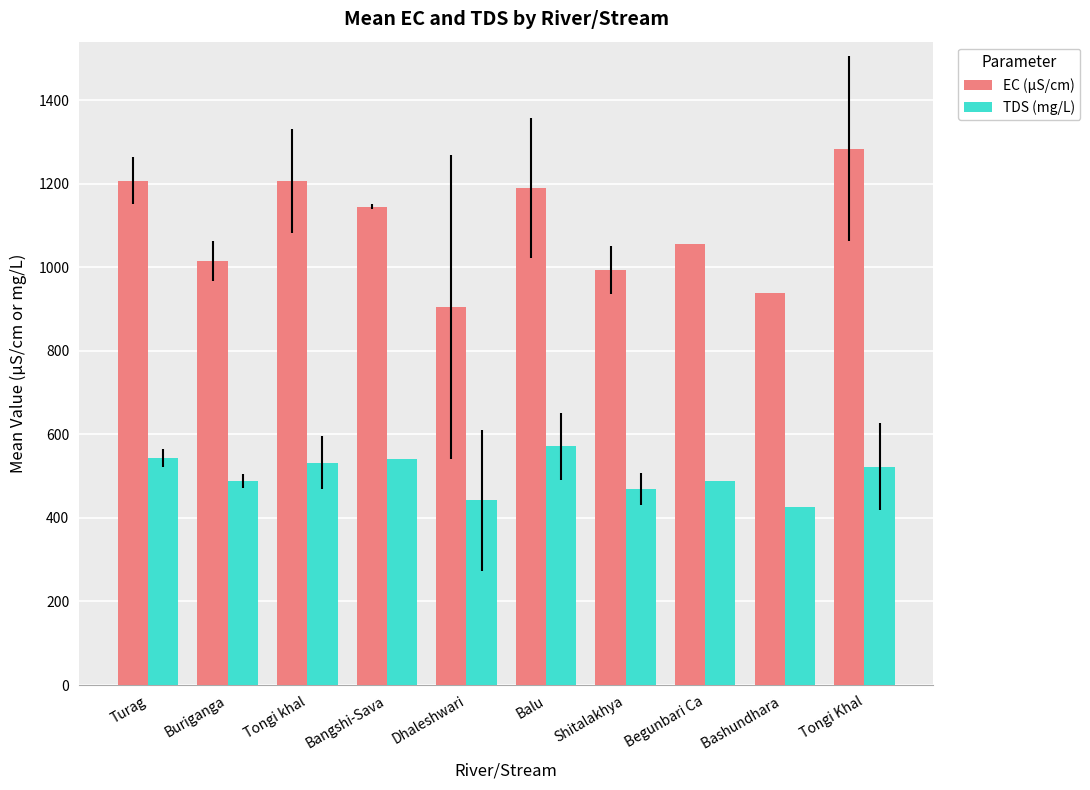

What is the difference between the maximum and minimum values in the EC (µS/cm) series?

378.1